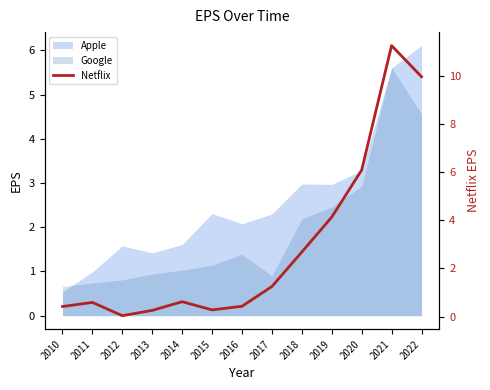

What is the change in value from 2014 to 2017?

+0.6